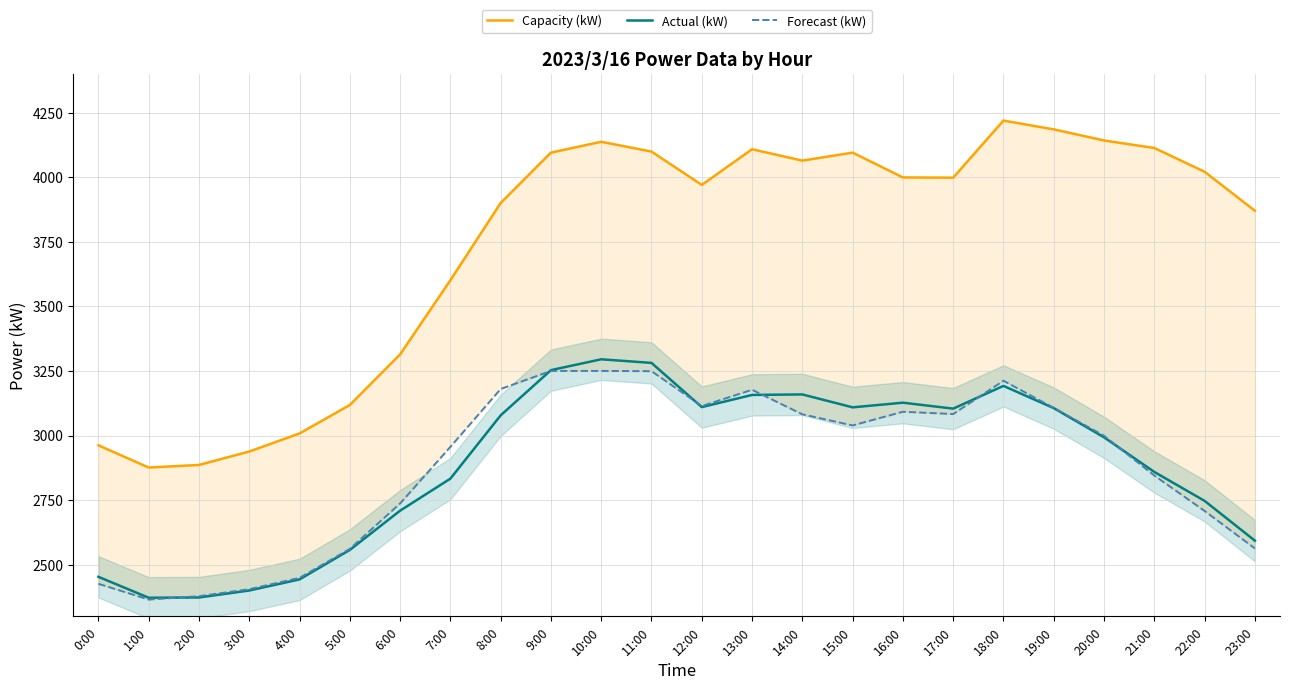

What position from the right is 15:00?

9